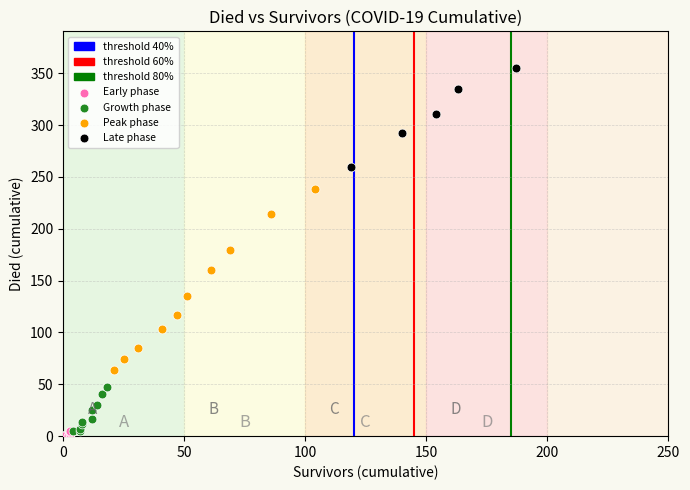

Which series contains the highest Y value?

Late phase